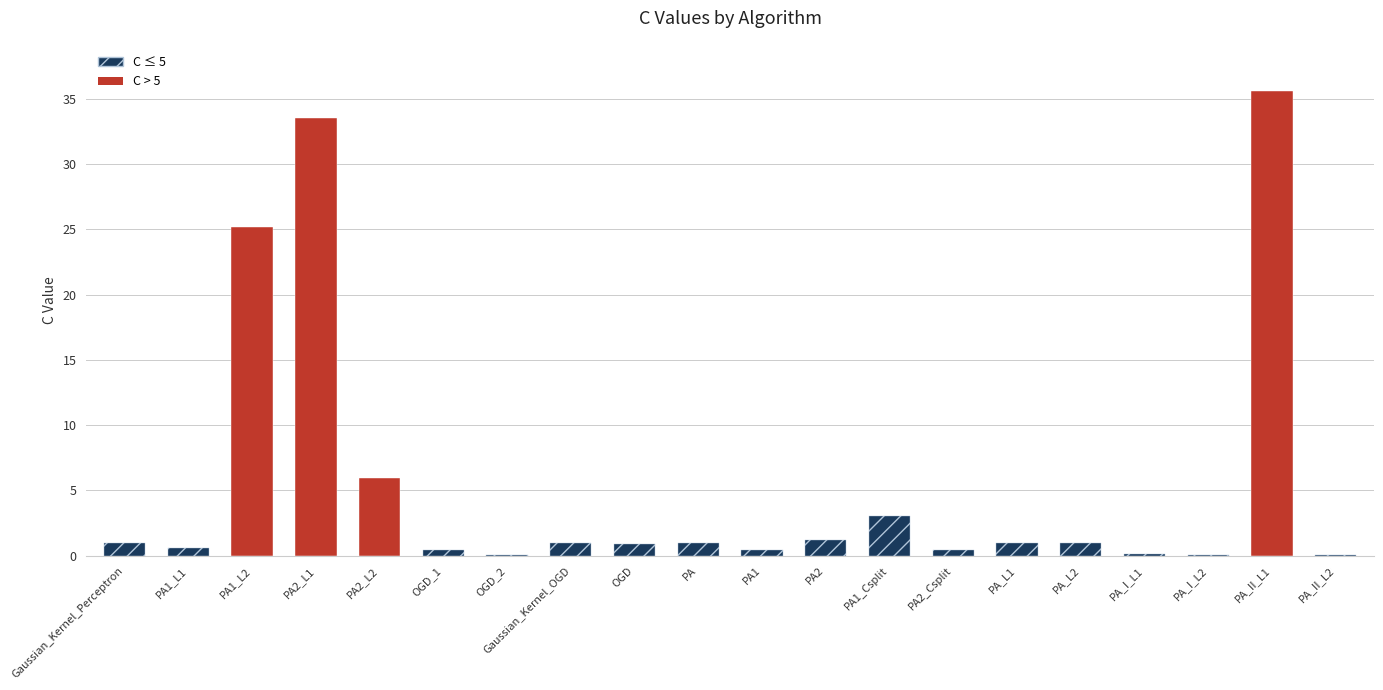

Where is the data nearest to the value 17?

PA1_L2